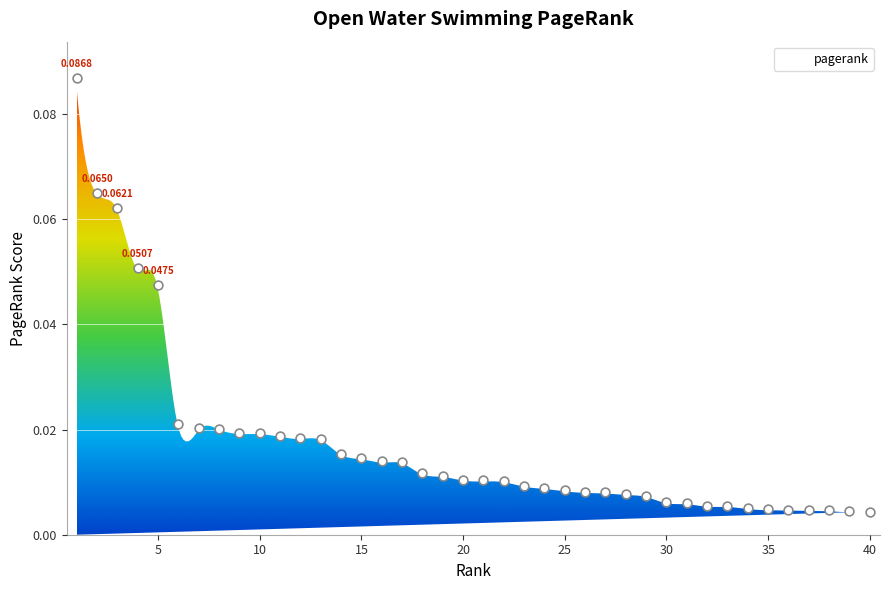

Between 24 and 16, which is larger?

16